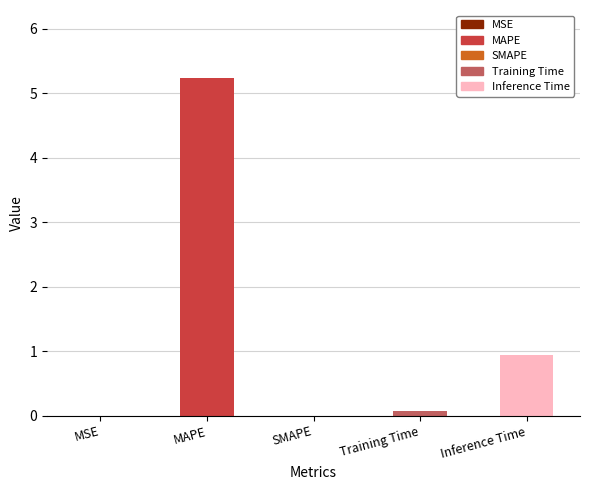

Where is the data nearest to the value 2?

Inference Time